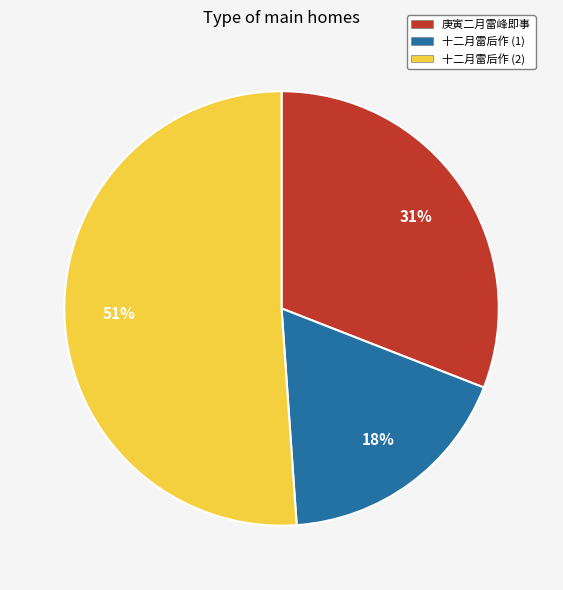

Do 庚寅二月雷峰即事 and 十二月雷后作 (2) together represent more than half of the pie?

Yes